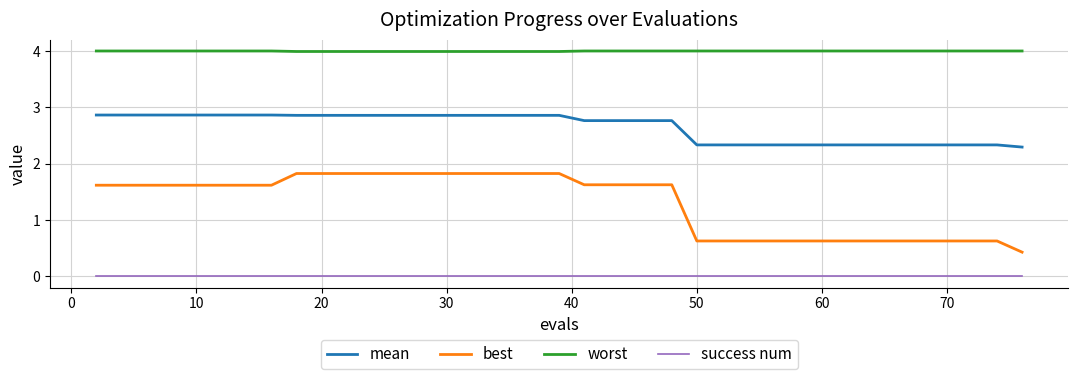

Reading left to right, list all the values displayed in this chart.

mean: 2.9	2.9	2.9	2.9	2.9	2.9	2.9	2.9	2.9	2.9	2.9	2.9	2.9	2.9	2.9	2.9	2.9	2.9	2.9	2.9	2.8	2.8	2.8	2.8	2.8	2.3	2.3	2.3	2.3	2.3	2.3	2.3	2.3	2.3	2.3	2.3	2.3	2.3	2.3	2.3
best: 1.6	1.6	1.6	1.6	1.6	1.6	1.6	1.6	1.8	1.8	1.8	1.8	1.8	1.8	1.8	1.8	1.8	1.8	1.8	1.8	1.6	1.6	1.6	1.6	1.6	0.6	0.6	0.6	0.6	0.6	0.6	0.6	0.6	0.6	0.6	0.6	0.6	0.6	0.6	0.4
worst: 4.0	4.0	4.0	4.0	4.0	4.0	4.0	4.0	4.0	4.0	4.0	4.0	4.0	4.0	4.0	4.0	4.0	4.0	4.0	4.0	4.0	4.0	4.0	4.0	4.0	4.0	4.0	4.0	4.0	4.0	4.0	4.0	4.0	4.0	4.0	4.0	4.0	4.0	4.0	4.0
success num: 0.0	0.0	0.0	0.0	0.0	0.0	0.0	0.0	0.0	0.0	0.0	0.0	0.0	0.0	0.0	0.0	0.0	0.0	0.0	0.0	0.0	0.0	0.0	0.0	0.0	0.0	0.0	0.0	0.0	0.0	0.0	0.0	0.0	0.0	0.0	0.0	0.0	0.0	0.0	0.0